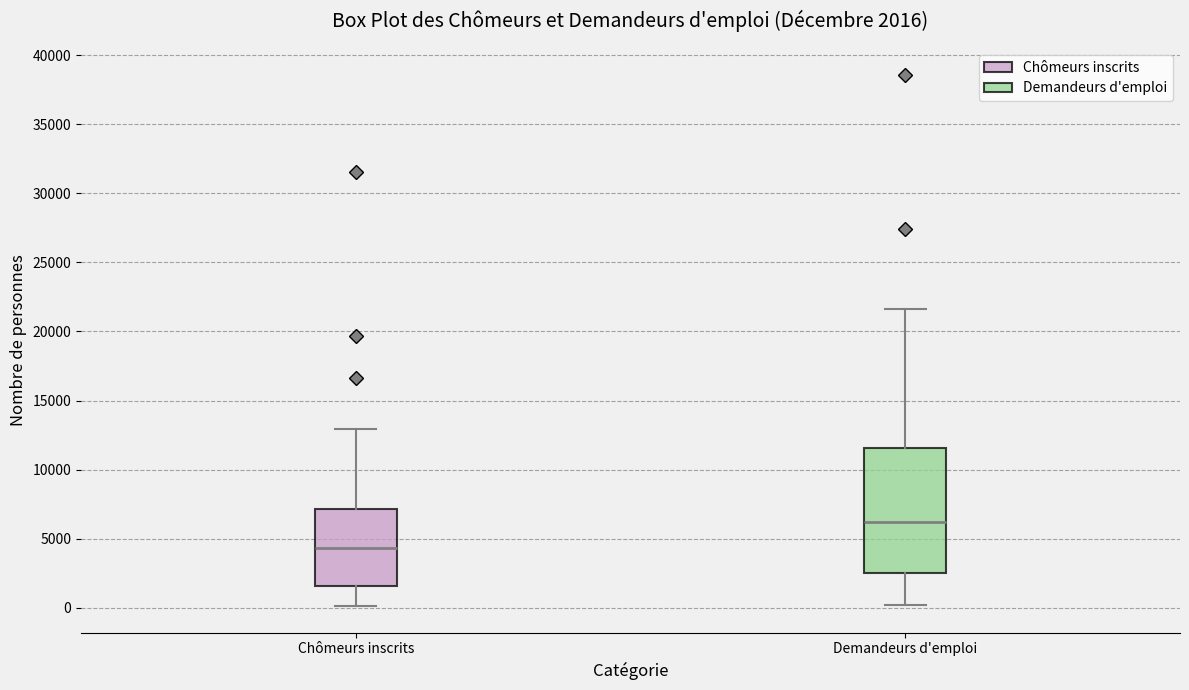

Comparing the boxes themselves (not the whiskers), which one is the tallest?

Demandeurs d'emploi